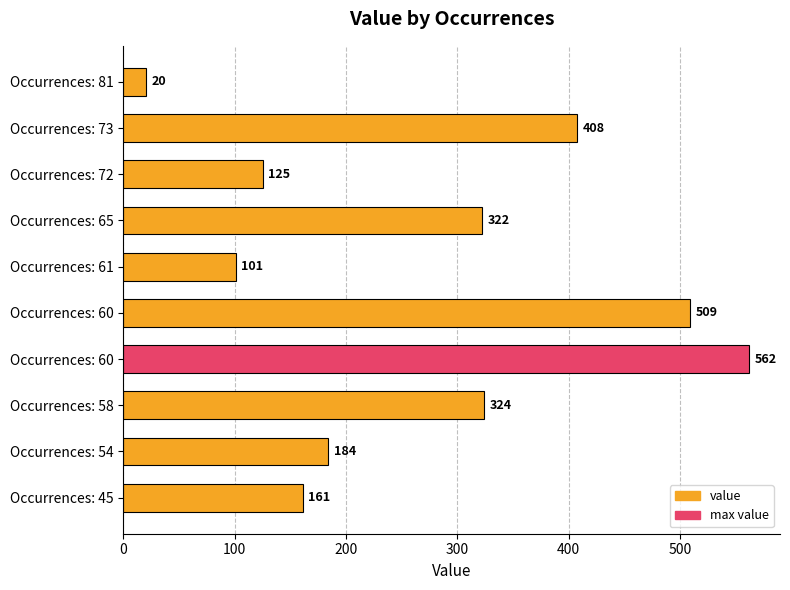

What is the smallest value displayed?

20